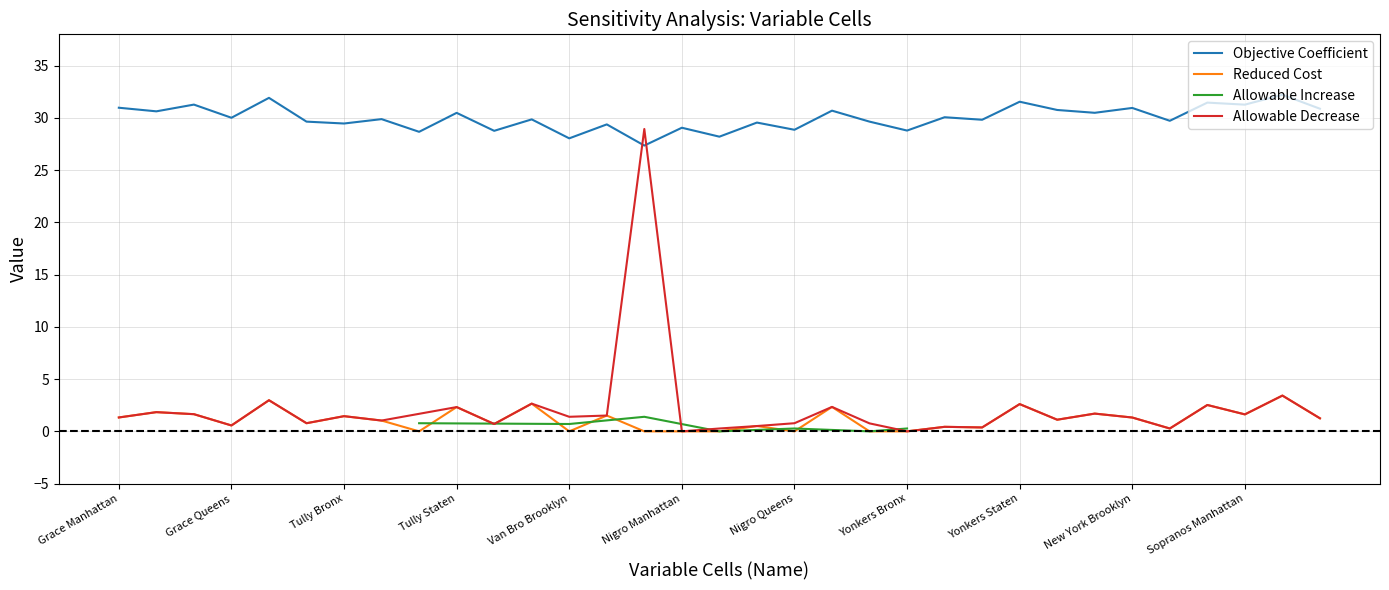

At which category is the sum across all series the highest?

Sopranos Bronx